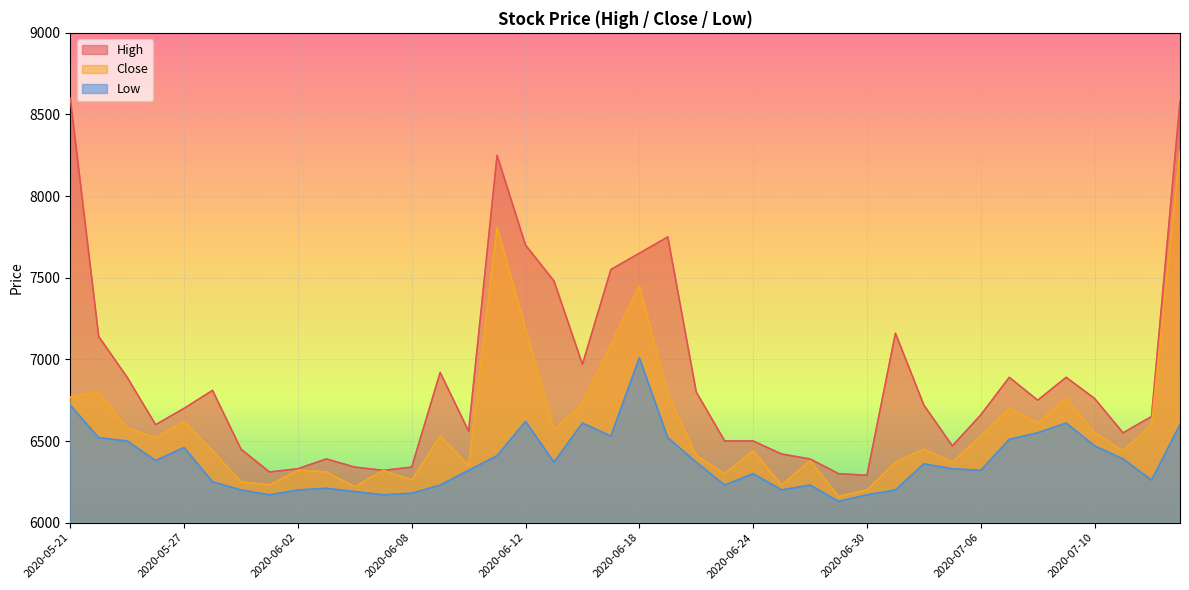

What is the minimum value shown in the chart?

6130